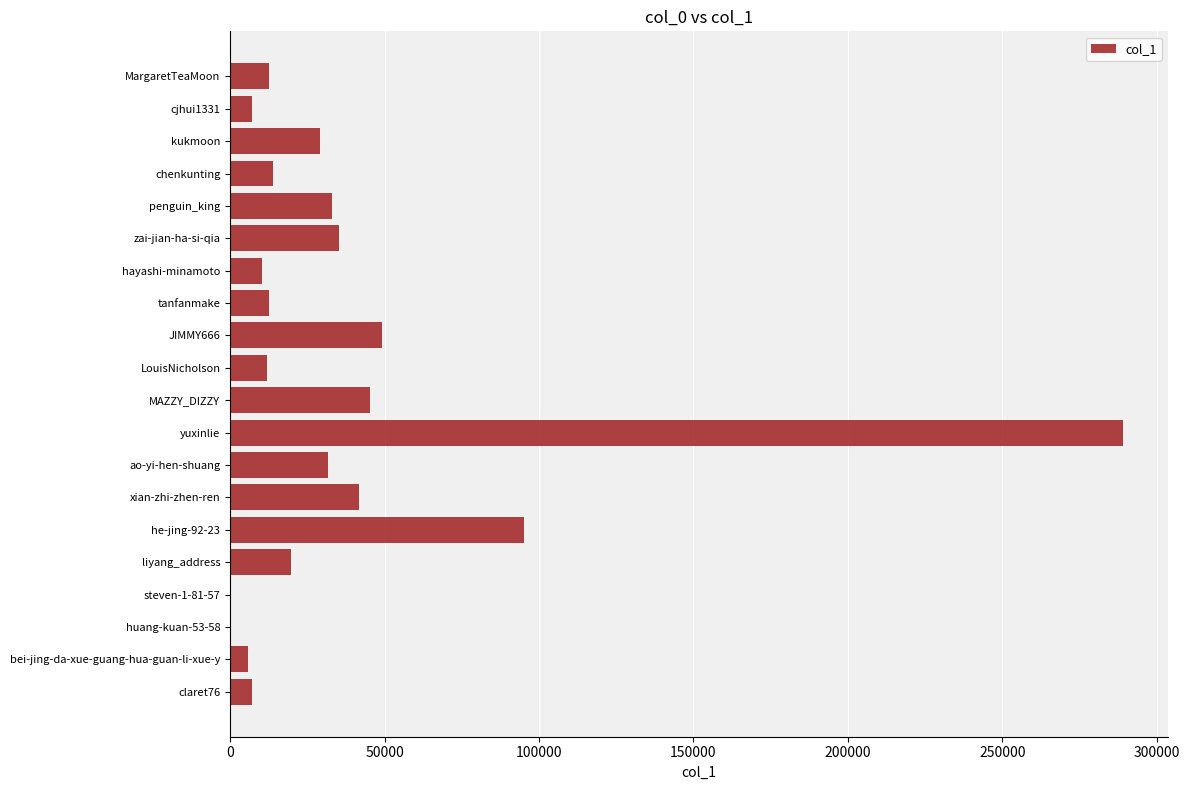

What is the sum of the values at yuxinlie and zai-jian-ha-si-qia?

324625